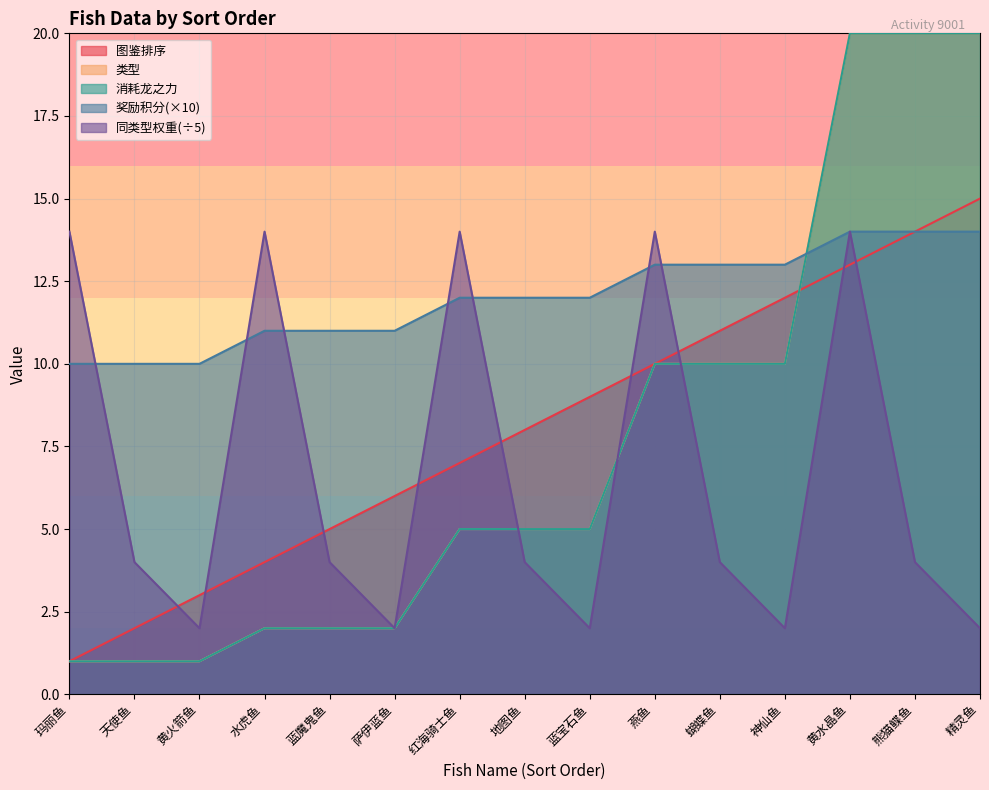

Which has a higher value, 蓝魔鬼鱼 or 蝴蝶鱼?

蝴蝶鱼